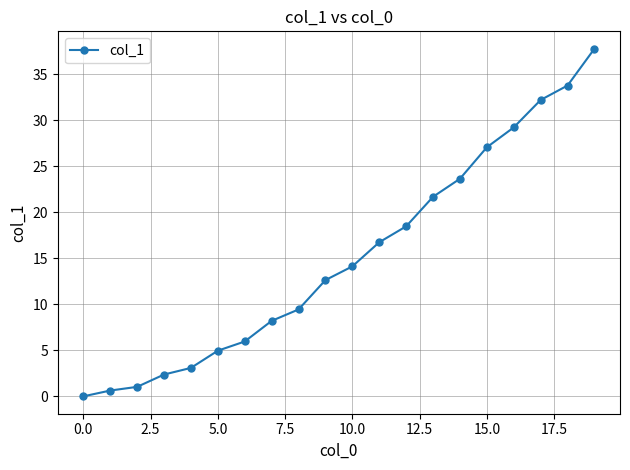

What is the difference between the maximum and minimum values?

37.8